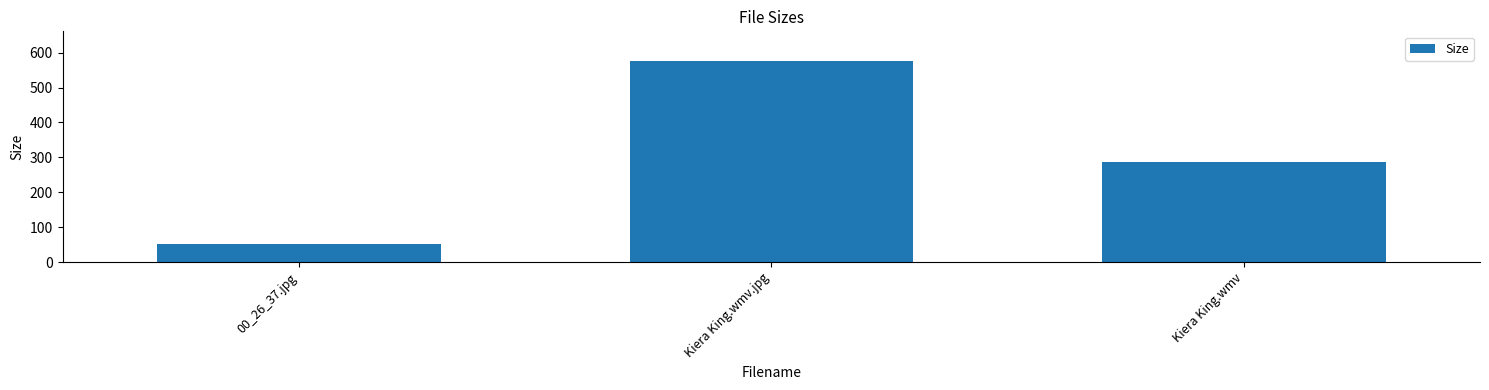

What is the approximate value at 00_26_37.jpg?

51.8